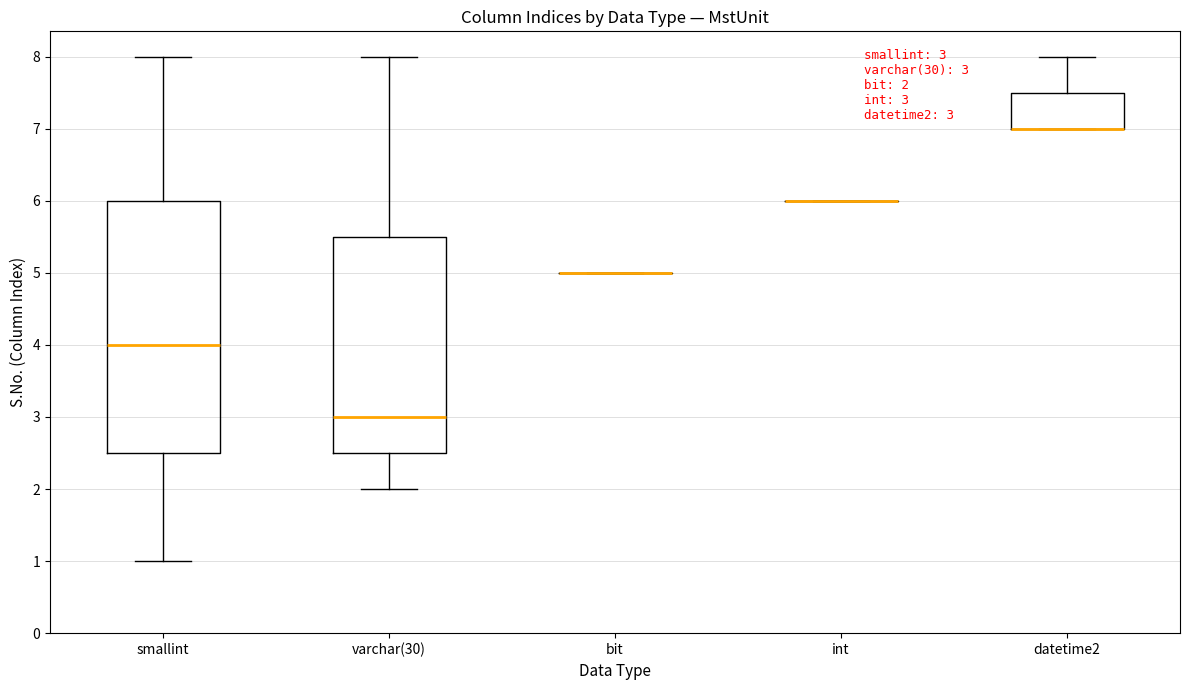

Comparing the boxes themselves (not the whiskers), which one is the tallest?

smallint